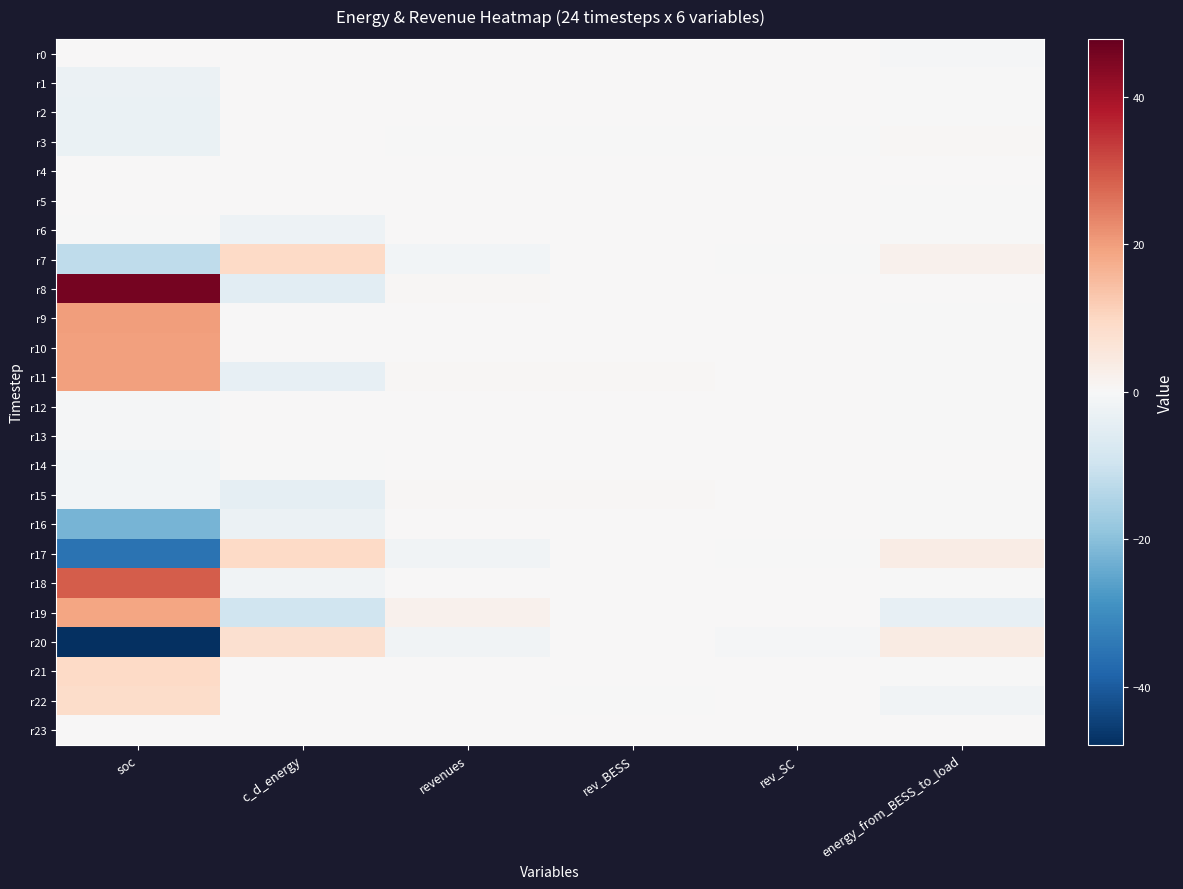

Reading left to right, extract all data points from this chart.

r0: soc=0.0	c_d_energy=0.0	revenues=0.1	rev_BESS=0.0	rev_SC=0.1	energy_from_BESS_to_load=-0.6
r1: soc=-2.8	c_d_energy=0.0	revenues=0.0	rev_BESS=0.0	rev_SC=0.0	energy_from_BESS_to_load=-0.0
r2: soc=-3.0	c_d_energy=0.0	revenues=0.0	rev_BESS=0.0	rev_SC=0.0	energy_from_BESS_to_load=-0.0
r3: soc=-3.1	c_d_energy=0.0	revenues=-0.1	rev_BESS=-0.0	rev_SC=-0.1	energy_from_BESS_to_load=0.6
r4: soc=0.0	c_d_energy=0.0	revenues=0.0	rev_BESS=0.0	rev_SC=0.0	energy_from_BESS_to_load=0.0
r5: soc=0.0	c_d_energy=0.0	revenues=0.0	rev_BESS=0.0	rev_SC=0.0	energy_from_BESS_to_load=-0.0
r6: soc=-0.2	c_d_energy=-2.4	revenues=0.3	rev_BESS=0.3	rev_SC=0.0	energy_from_BESS_to_load=-0.0
r7: soc=-12.1	c_d_energy=9.6	revenues=-1.4	rev_BESS=0.0	rev_SC=-0.2	energy_from_BESS_to_load=2.0
r8: soc=45.9	c_d_energy=-5.2	revenues=0.5	rev_BESS=0.0	rev_SC=0.0	energy_from_BESS_to_load=0.0
r9: soc=20.0	c_d_energy=0.0	revenues=0.0	rev_BESS=0.0	rev_SC=0.0	energy_from_BESS_to_load=-0.1
r10: soc=19.7	c_d_energy=0.0	revenues=0.0	rev_BESS=0.0	rev_SC=0.0	energy_from_BESS_to_load=-0.0
r11: soc=19.5	c_d_energy=-4.0	revenues=0.6	rev_BESS=0.6	rev_SC=0.0	energy_from_BESS_to_load=-0.0
r12: soc=-0.4	c_d_energy=0.0	revenues=0.0	rev_BESS=0.0	rev_SC=0.0	energy_from_BESS_to_load=-0.1
r13: soc=-0.7	c_d_energy=0.0	revenues=0.0	rev_BESS=0.0	rev_SC=0.0	energy_from_BESS_to_load=-0.1
r14: soc=-1.3	c_d_energy=-0.0	revenues=0.0	rev_BESS=0.0	rev_SC=0.0	energy_from_BESS_to_load=0.0
r15: soc=-1.3	c_d_energy=-4.2	revenues=0.7	rev_BESS=0.7	rev_SC=0.0	energy_from_BESS_to_load=-0.0
r16: soc=-22.3	c_d_energy=-2.6	revenues=0.3	rev_BESS=0.3	rev_SC=0.0	energy_from_BESS_to_load=-0.0
r17: soc=-35.5	c_d_energy=9.5	revenues=-1.7	rev_BESS=0.0	rev_SC=-0.3	energy_from_BESS_to_load=3.4
r18: soc=29.1	c_d_energy=-1.7	revenues=0.2	rev_BESS=0.2	rev_SC=0.0	energy_from_BESS_to_load=-0.3
r19: soc=19.0	c_d_energy=-9.6	revenues=1.9	rev_BESS=0.0	rev_SC=0.4	energy_from_BESS_to_load=-3.7
r20: soc=-47.9	c_d_energy=7.5	revenues=-1.9	rev_BESS=0.0	rev_SC=-0.4	energy_from_BESS_to_load=3.9
r21: soc=9.5	c_d_energy=0.0	revenues=0.0	rev_BESS=0.0	rev_SC=0.0	energy_from_BESS_to_load=-0.1
r22: soc=8.8	c_d_energy=0.0	revenues=0.4	rev_BESS=-0.0	rev_SC=0.2	energy_from_BESS_to_load=-1.8
r23: soc=0.0	c_d_energy=0.0	revenues=0.0	rev_BESS=0.0	rev_SC=0.0	energy_from_BESS_to_load=0.0